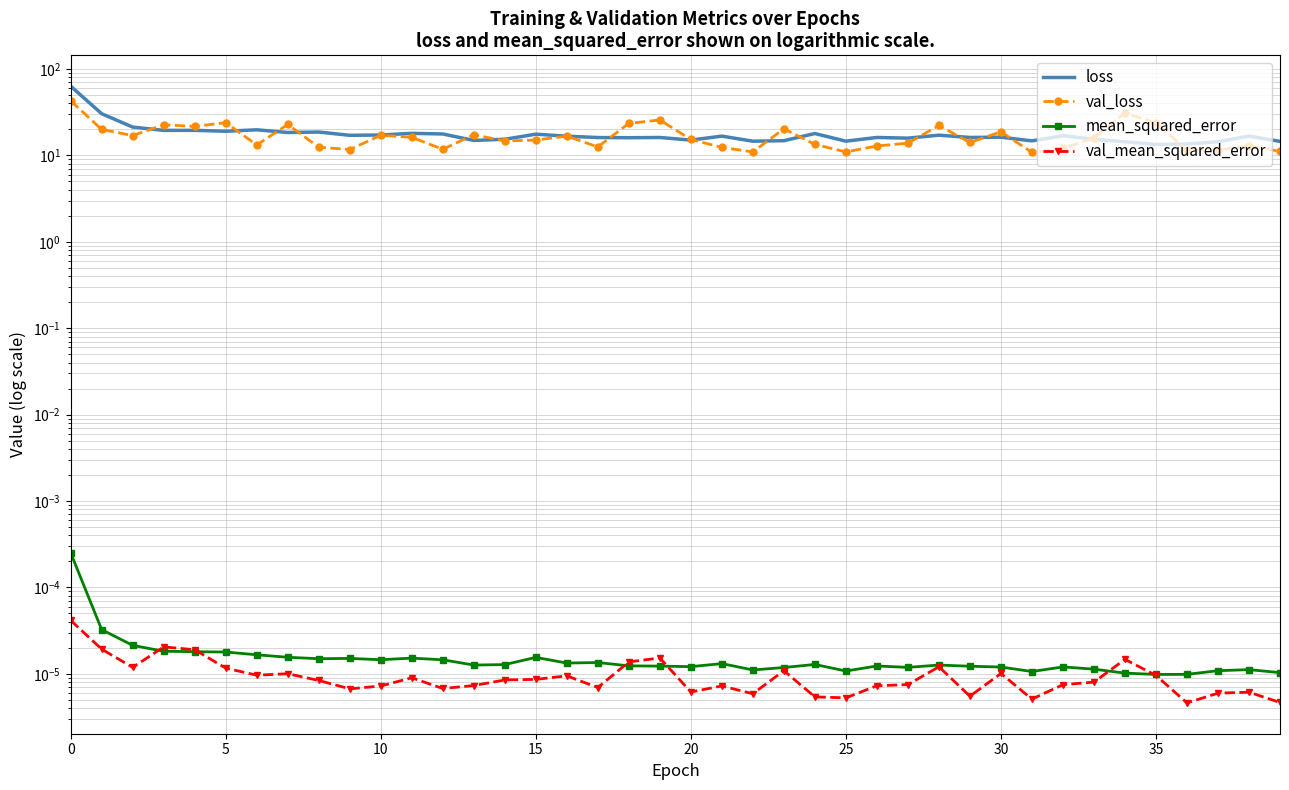

In mean_squared_error, how many points are higher than both neighbors (excluding endpoints)?

10